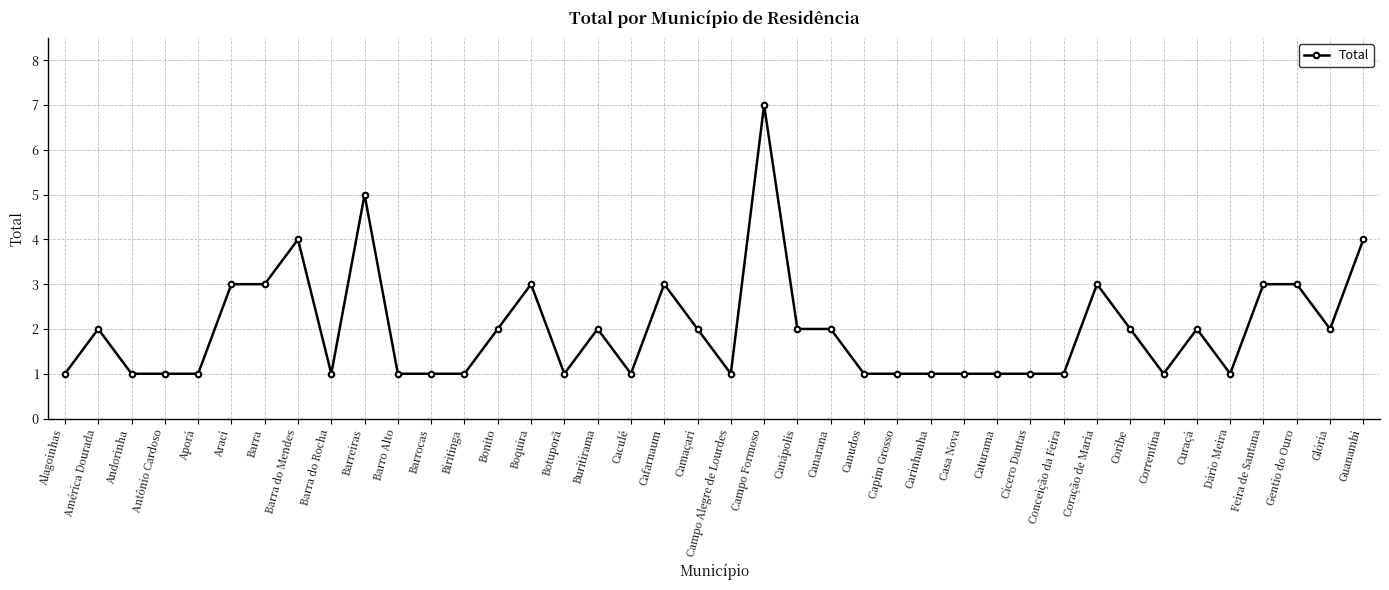

True or false: there are more than 0 points higher than both neighbors.

True